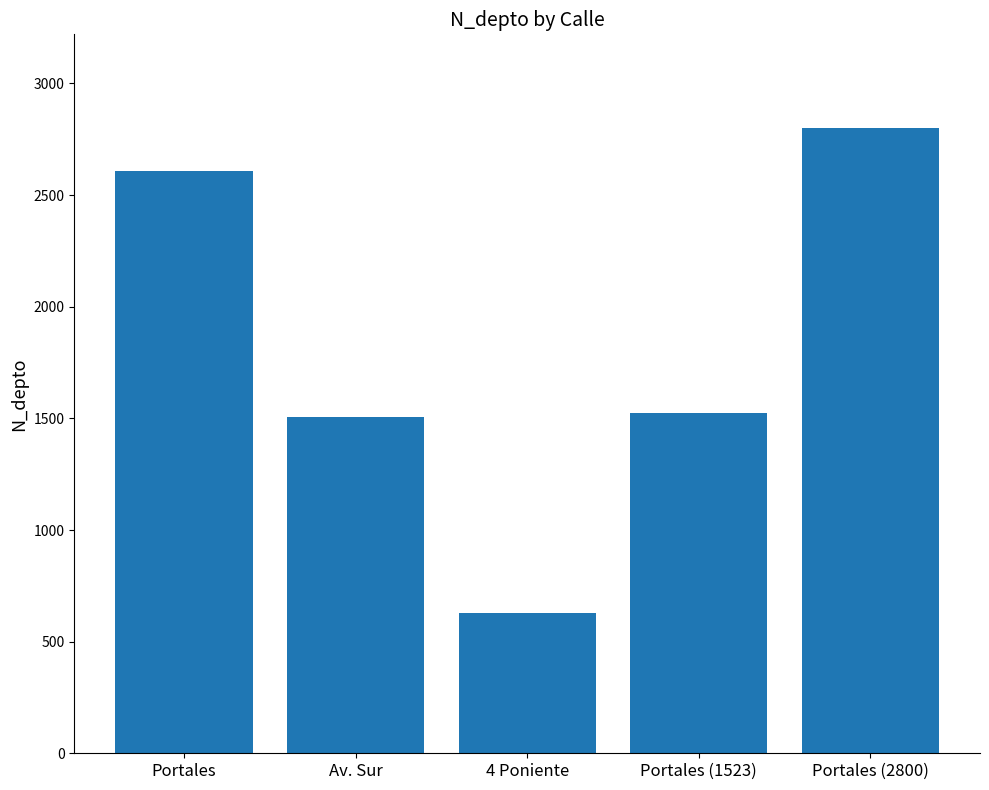

The value at 4 Poniente is 263. True or false?

False